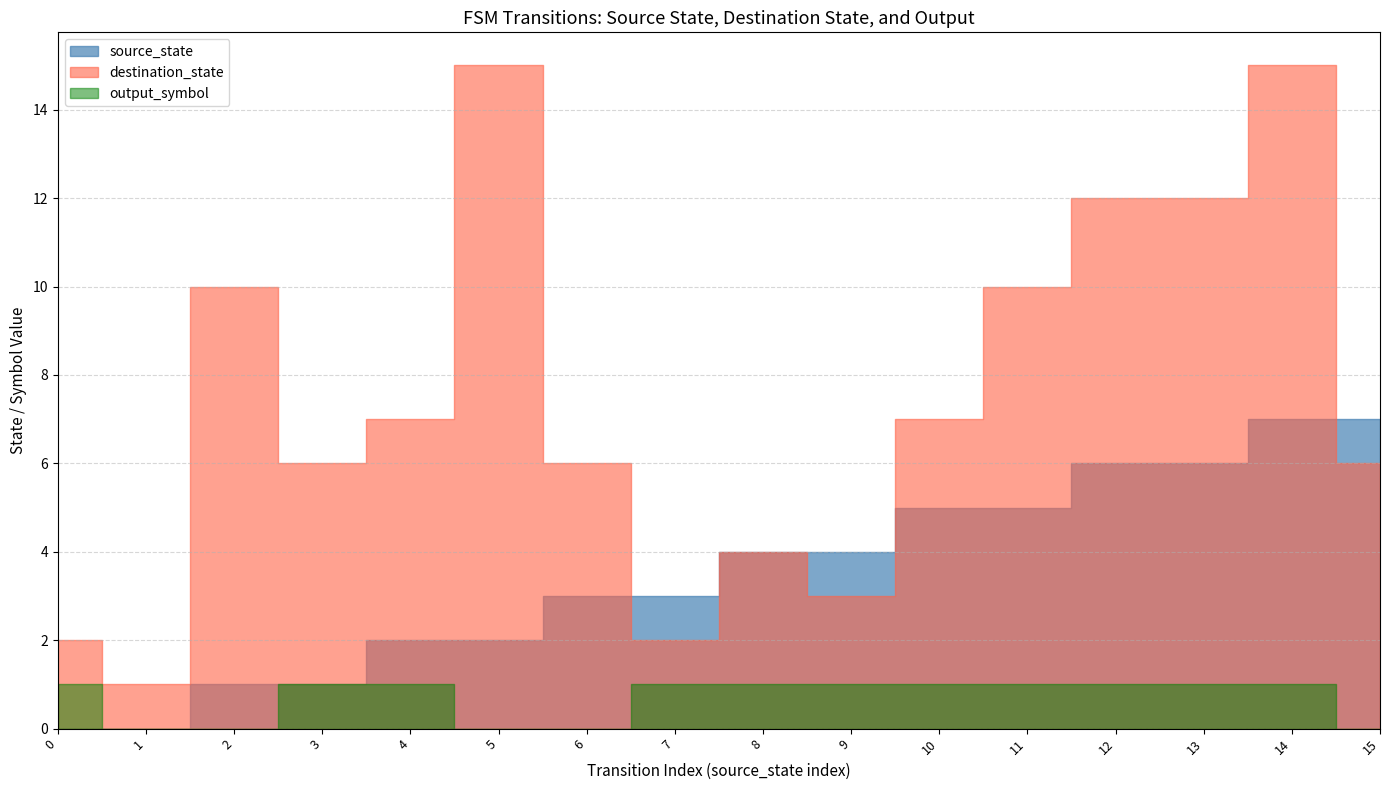

How many values in the destination_state series are below 7?

8